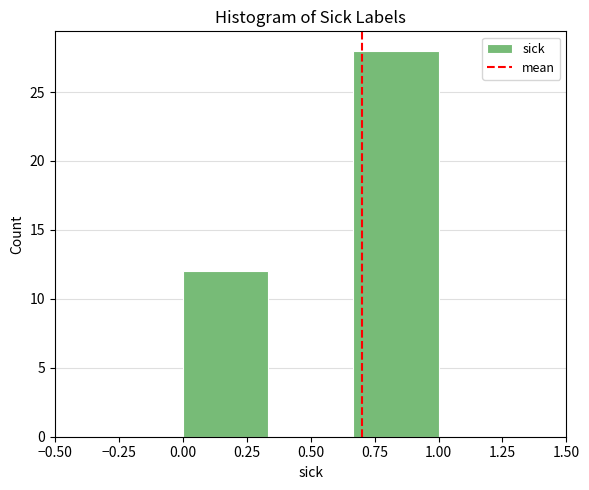

Reading left to right, transcribe this chart: for each bar, give the range it covers on the x-axis and its height. Neither the bar edges nor the heights are printed on the chart, so give them approximately, as read against the axes.

0.00 to 0.35: 12
0.35 to 0.65: 0
0.65 to 1.00: 28